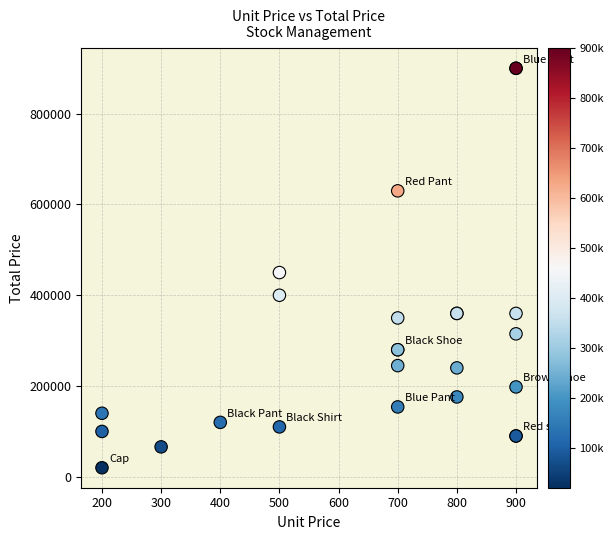

What Y value in the scatter plot is closest to 460000?

450000